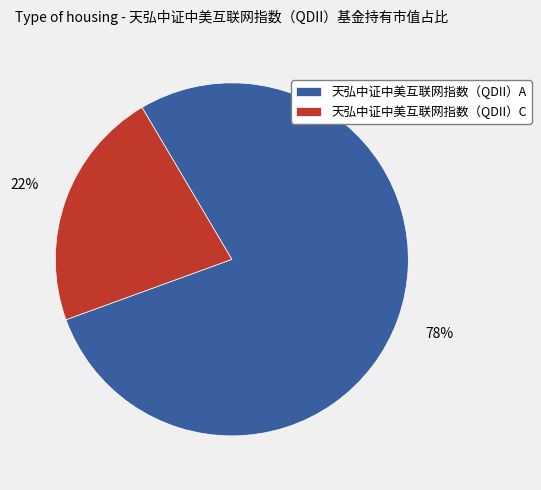

Is it true that 天弘中证中美互联网指数（QDII）C is 22% of the pie?

True